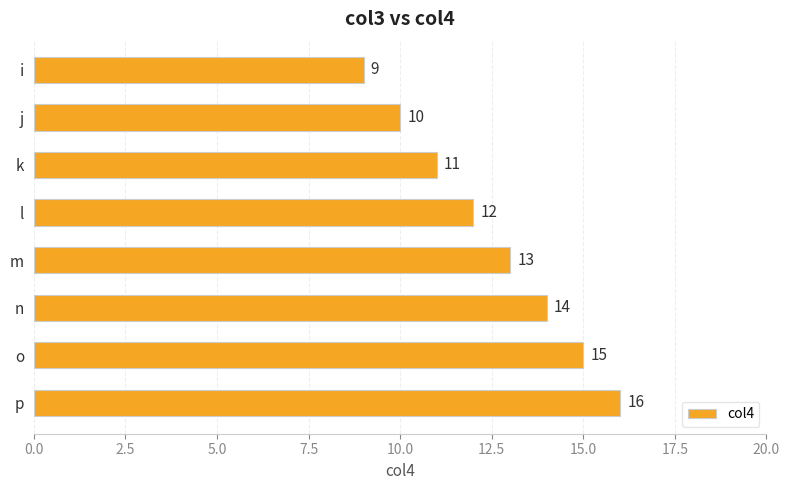

Which has a higher value, k or i?

k